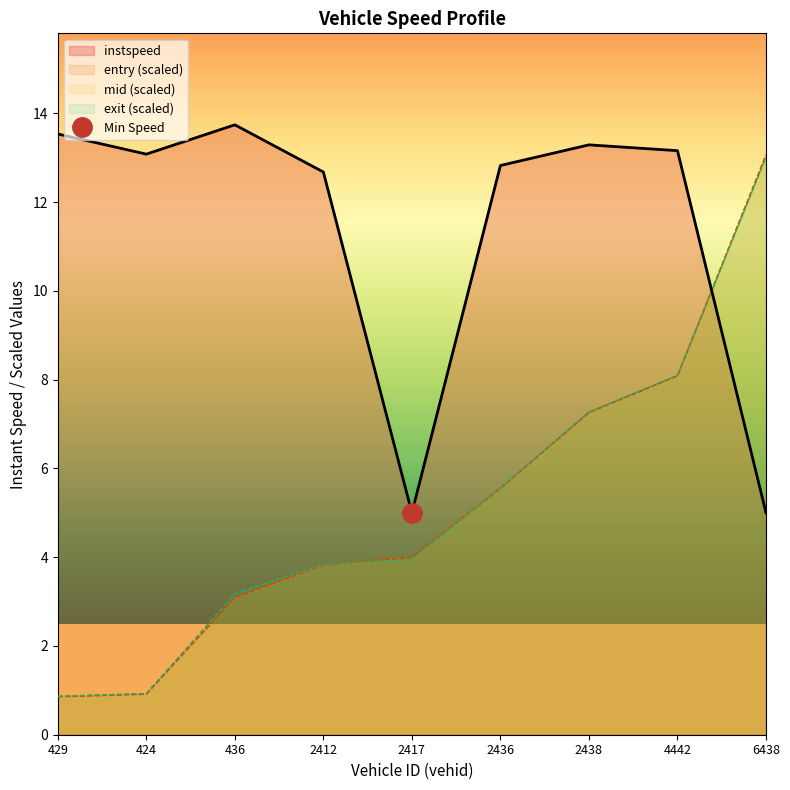

Between 2436 and 2412, which is larger?

2436